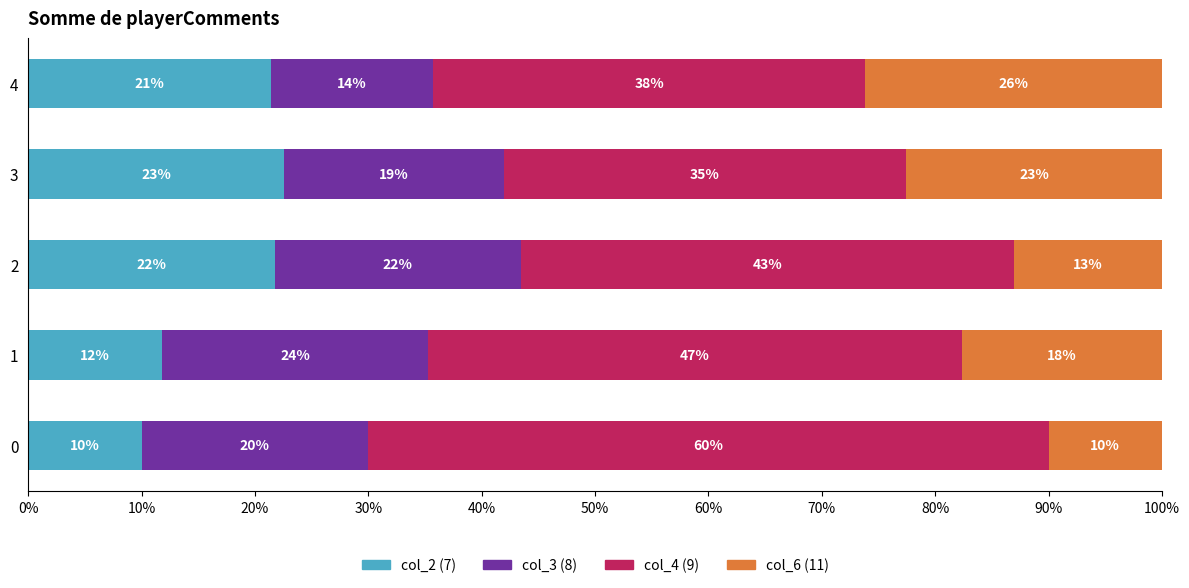

What are all the series names shown in the legend?

col_2 (7), col_3 (8), col_4 (9), col_6 (11)